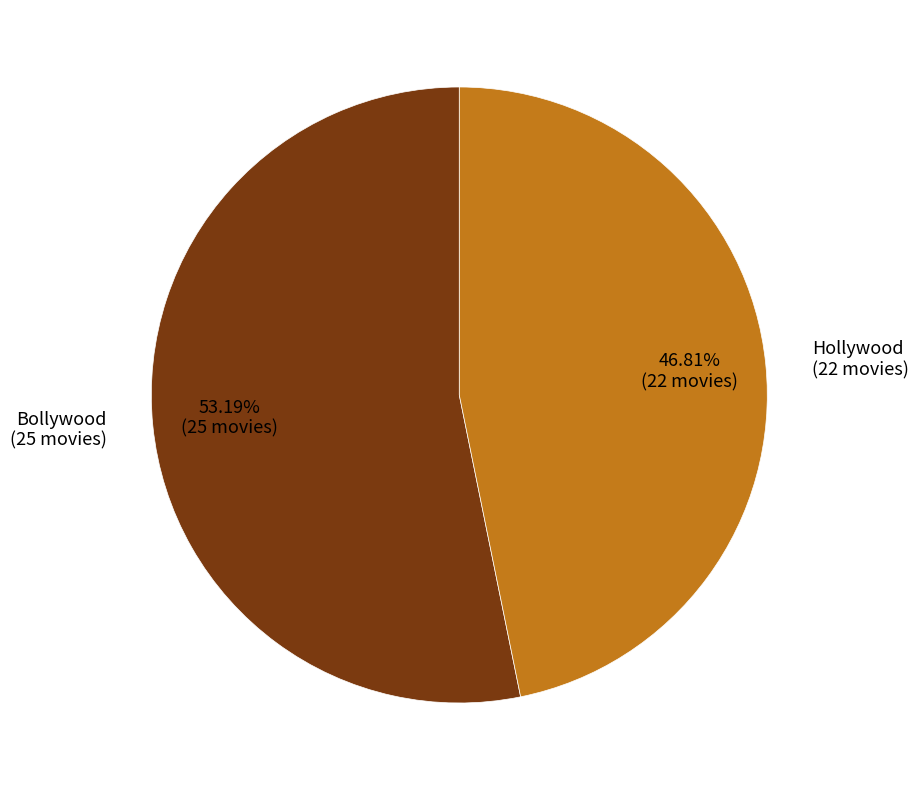

To the nearest percent, what is the average slice percentage?

50%